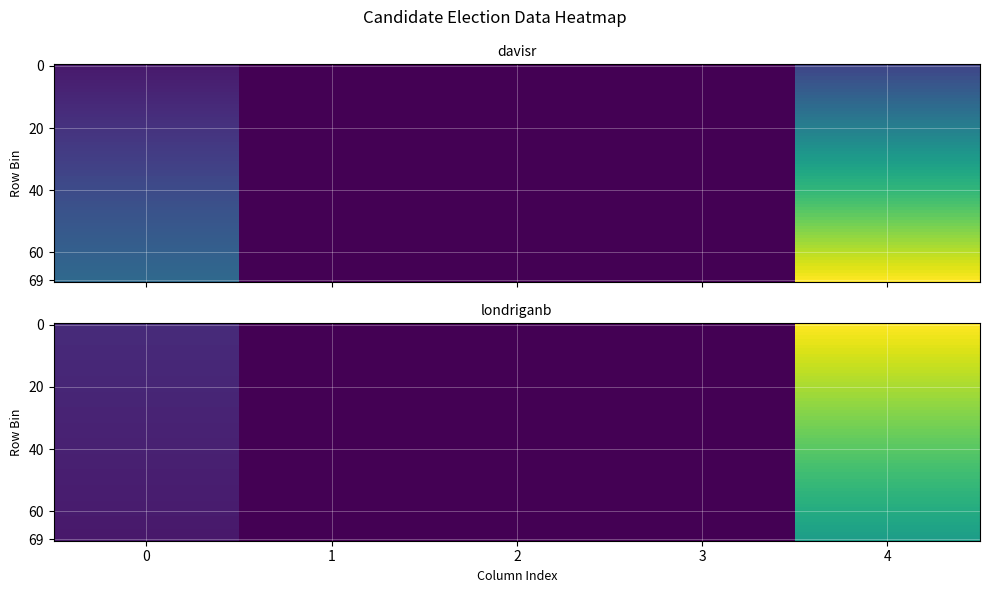

What is the difference between the maximum and minimum values in the londriganb series?

14347.3